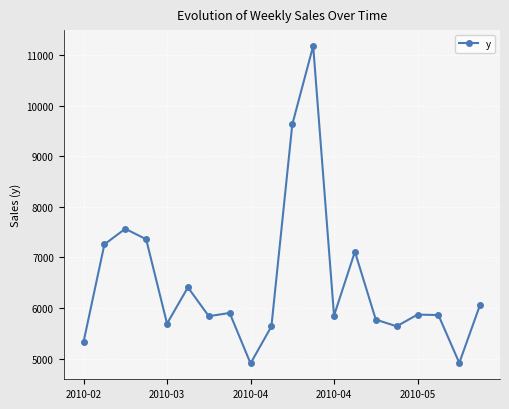

True or false: there are more than 1 points higher than both neighbors.

True